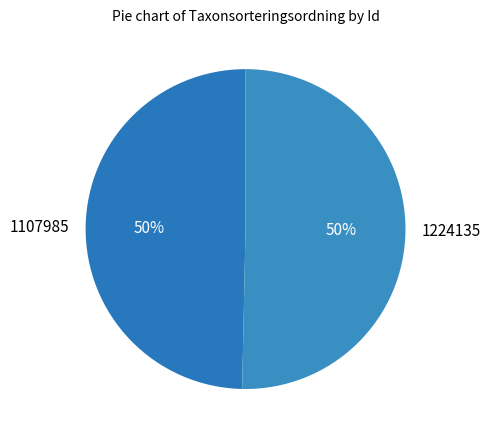

How many slices are in this pie chart?

2